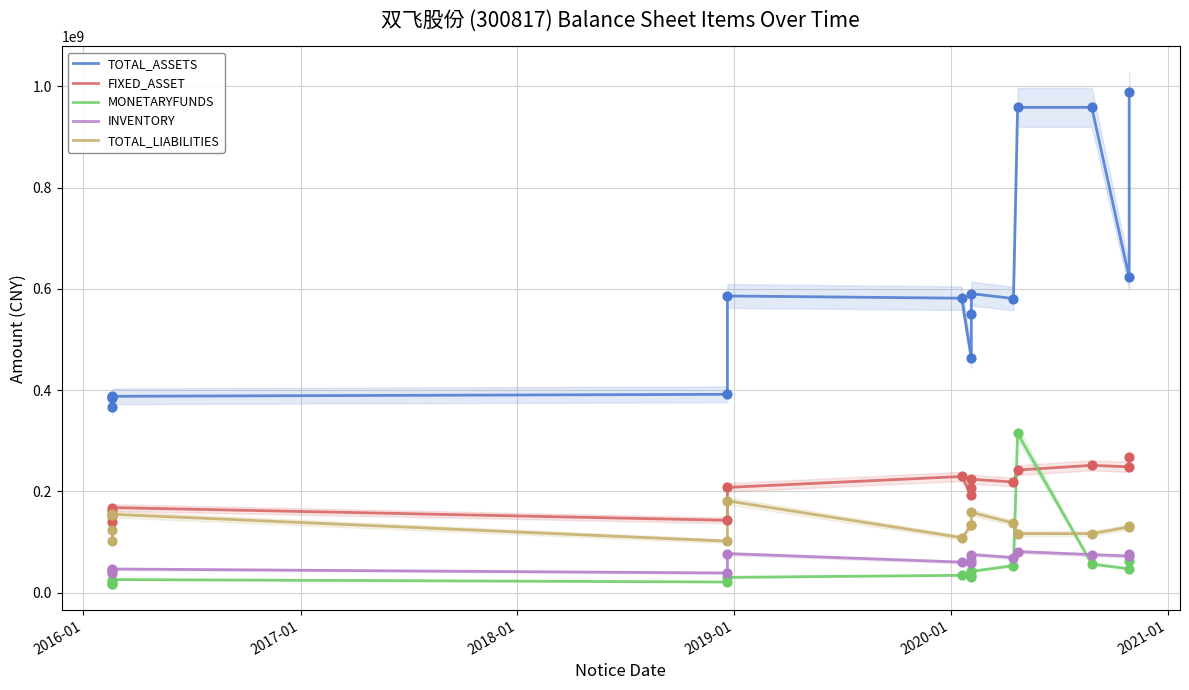

Which series contains the highest Y value?

TOTAL_ASSETS